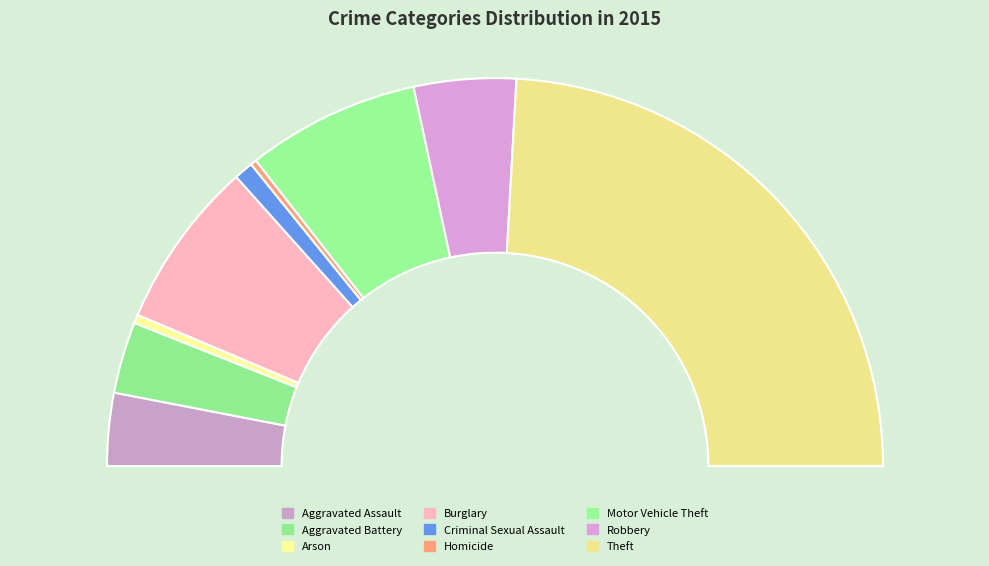

To the nearest percent, what portion does Burglary represent?

14%